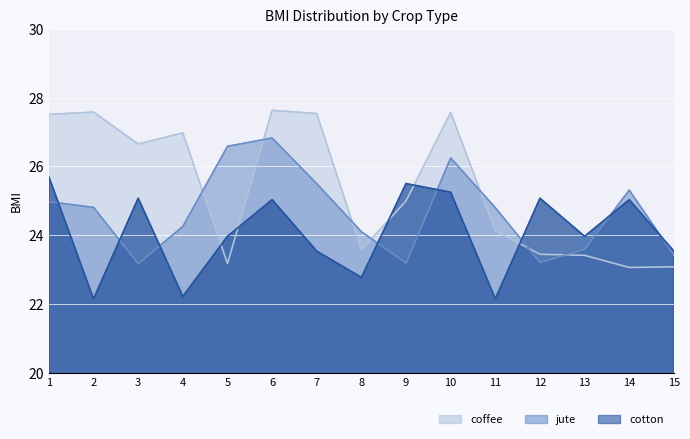

The cotton series shows 25.1 at 12. True or false?

True